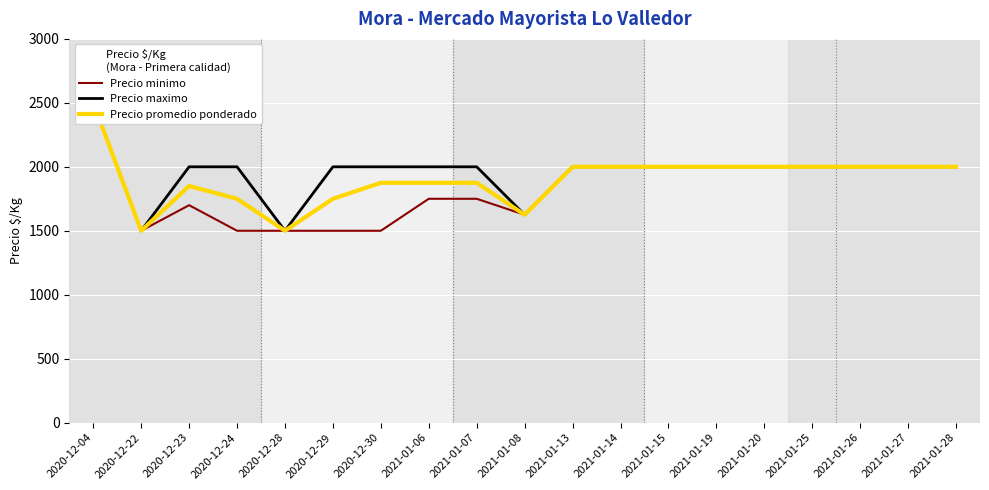

Reading right to left, list all the values displayed in this chart.

Precio minimo: 2021-01-28=2000	2021-01-27=2000	2021-01-26=2000	2021-01-25=2000	2021-01-20=2000	2021-01-19=2000	2021-01-15=2000	2021-01-14=2000	2021-01-13=2000	2021-01-08=1625	2021-01-07=1750	2021-01-06=1750	2020-12-30=1500	2020-12-29=1500	2020-12-28=1500	2020-12-24=1500	2020-12-23=1700	2020-12-22=1500	2020-12-04=2500
Precio maximo: 2021-01-28=2000	2021-01-27=2000	2021-01-26=2000	2021-01-25=2000	2021-01-20=2000	2021-01-19=2000	2021-01-15=2000	2021-01-14=2000	2021-01-13=2000	2021-01-08=1625	2021-01-07=2000	2021-01-06=2000	2020-12-30=2000	2020-12-29=2000	2020-12-28=1500	2020-12-24=2000	2020-12-23=2000	2020-12-22=1500	2020-12-04=2500
Precio promedio ponderado: 2021-01-28=2000	2021-01-27=2000	2021-01-26=2000	2021-01-25=2000	2021-01-20=2000	2021-01-19=2000	2021-01-15=2000	2021-01-14=2000	2021-01-13=2000	2021-01-08=1625	2021-01-07=1875	2021-01-06=1875	2020-12-30=1875	2020-12-29=1750	2020-12-28=1500	2020-12-24=1750	2020-12-23=1850	2020-12-22=1500	2020-12-04=2500